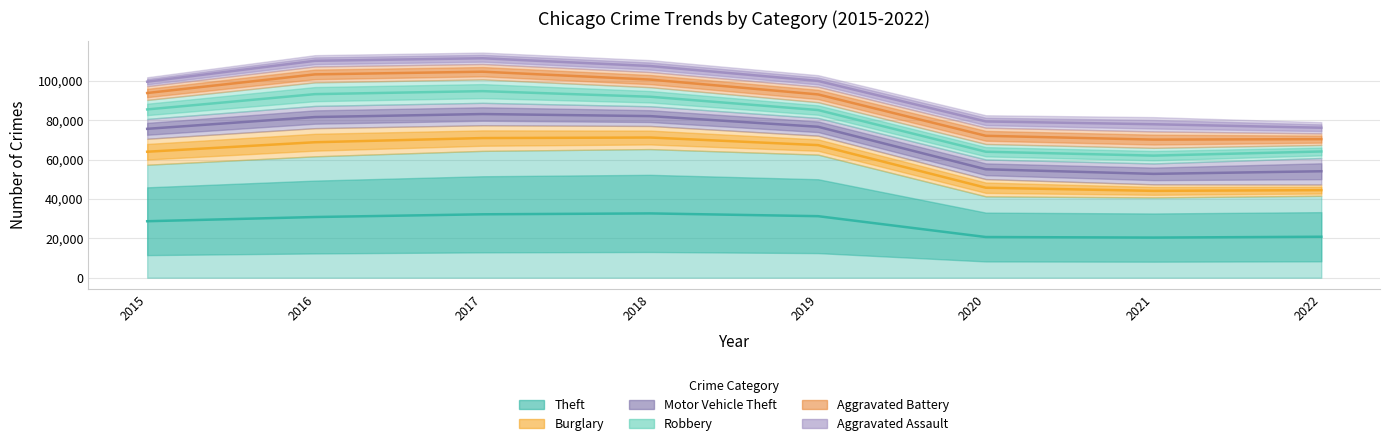

At which label is Aggravated Assault closest to 5860?

2019